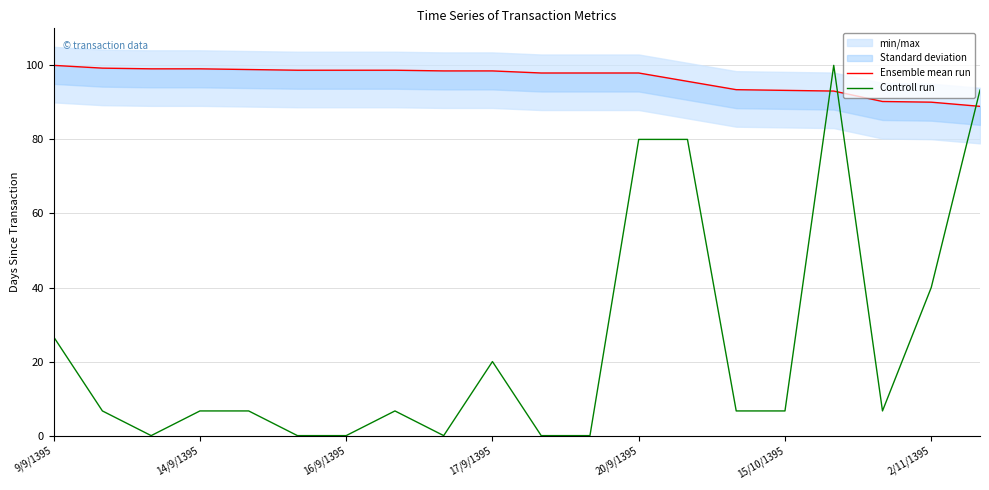

Is it true that Controll run equals 80.0 at 13?

True